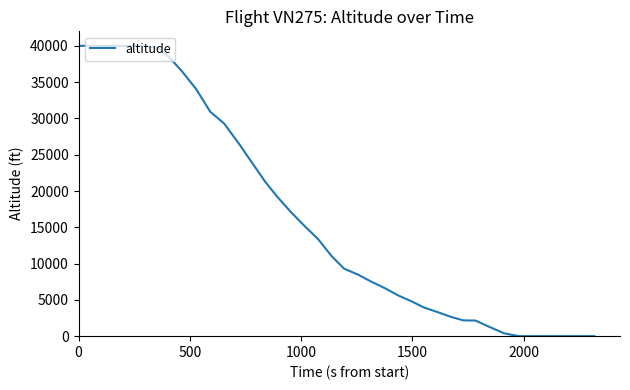

What is the greatest value displayed?

40000